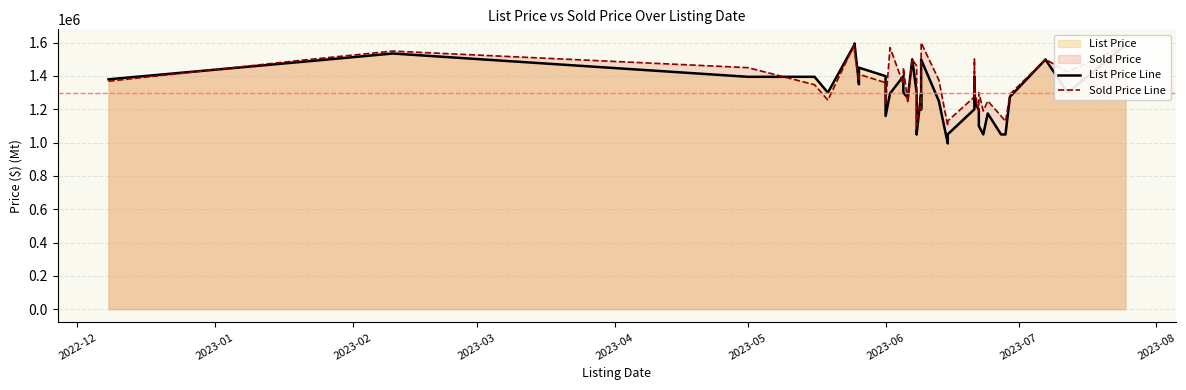

Which series has the largest range (max minus min)?

List Price Line